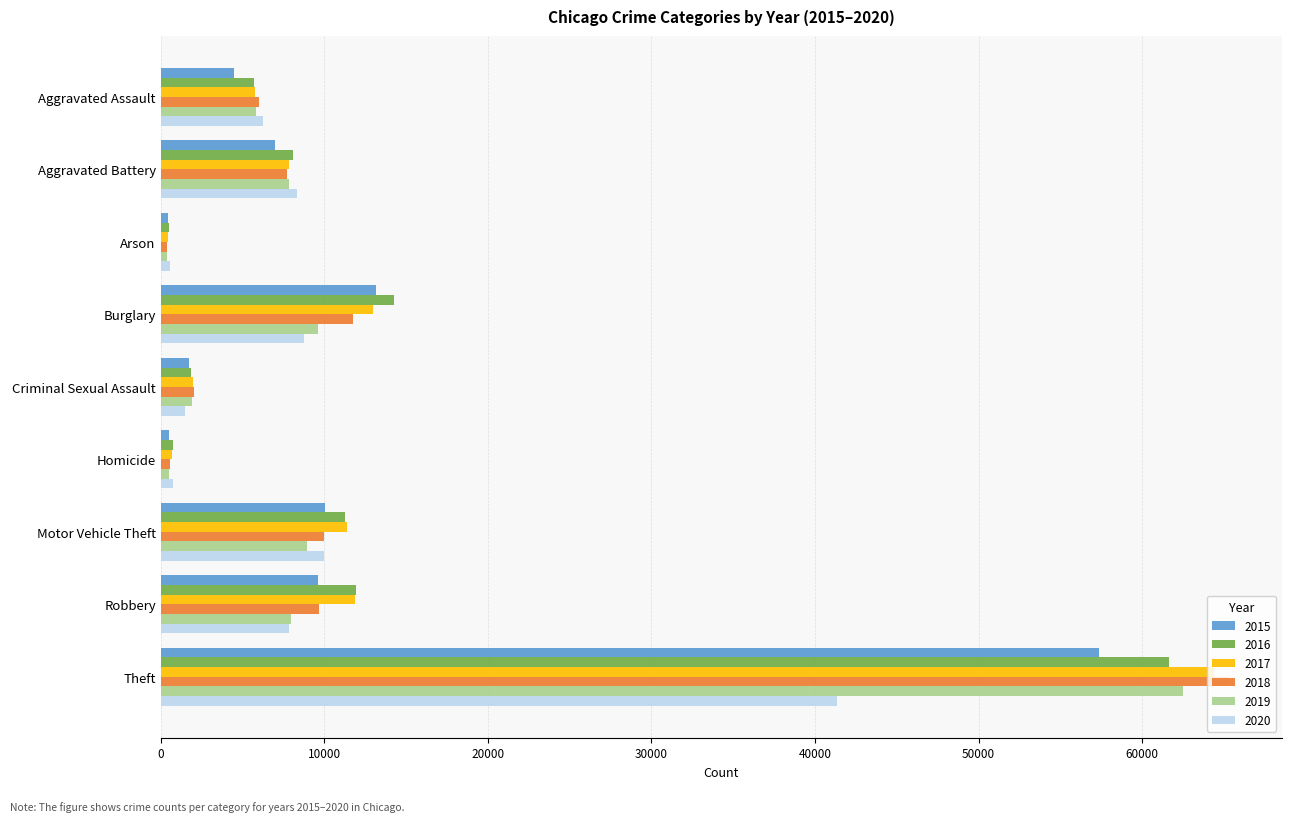

Which series changed the most between Aggravated Battery and Burglary?

2016